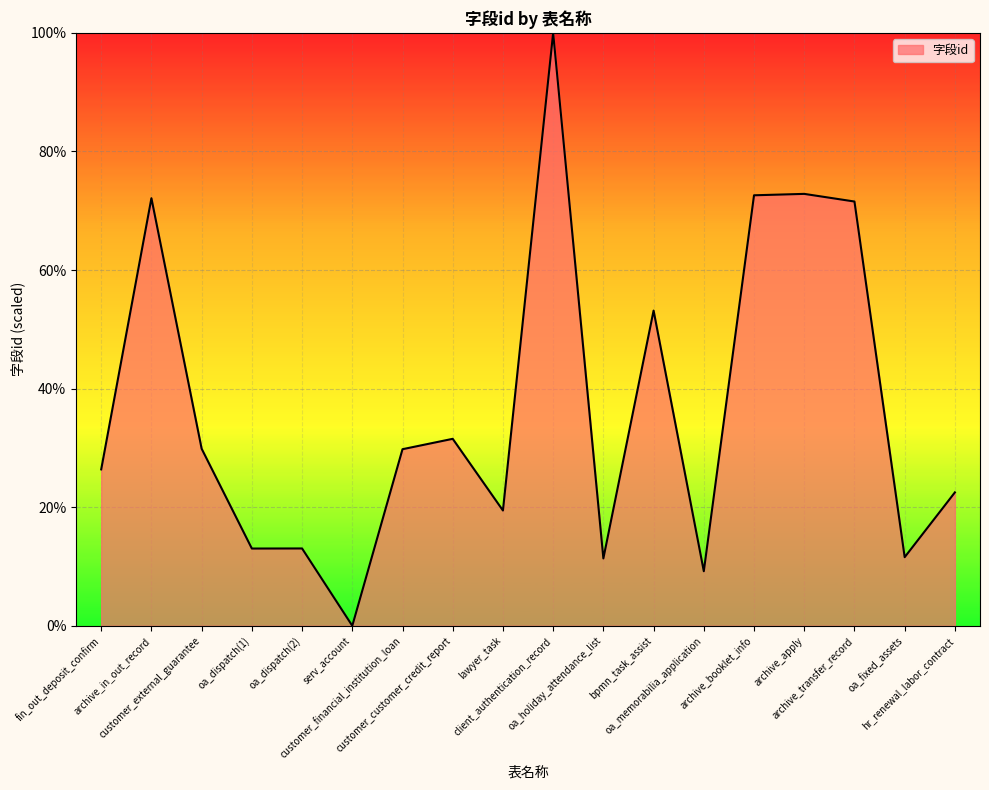

At which category does the chart reach its minimum across all series?

serv_account